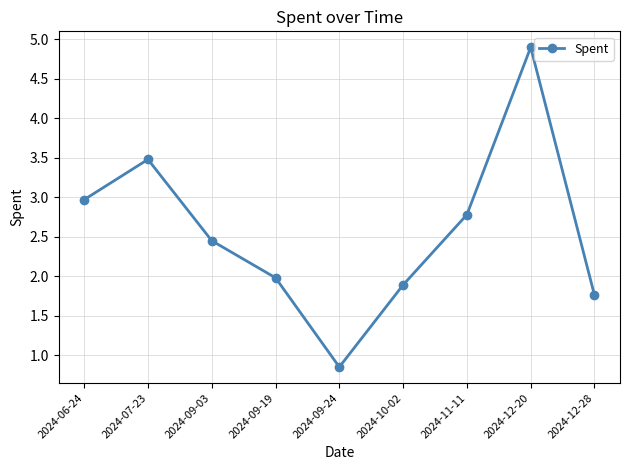

Rank the categories by value from lowest to highest.

2024-09-24, 2024-12-28, 2024-10-02, 2024-09-19, 2024-09-03, 2024-11-11, 2024-06-24, 2024-07-23, 2024-12-20